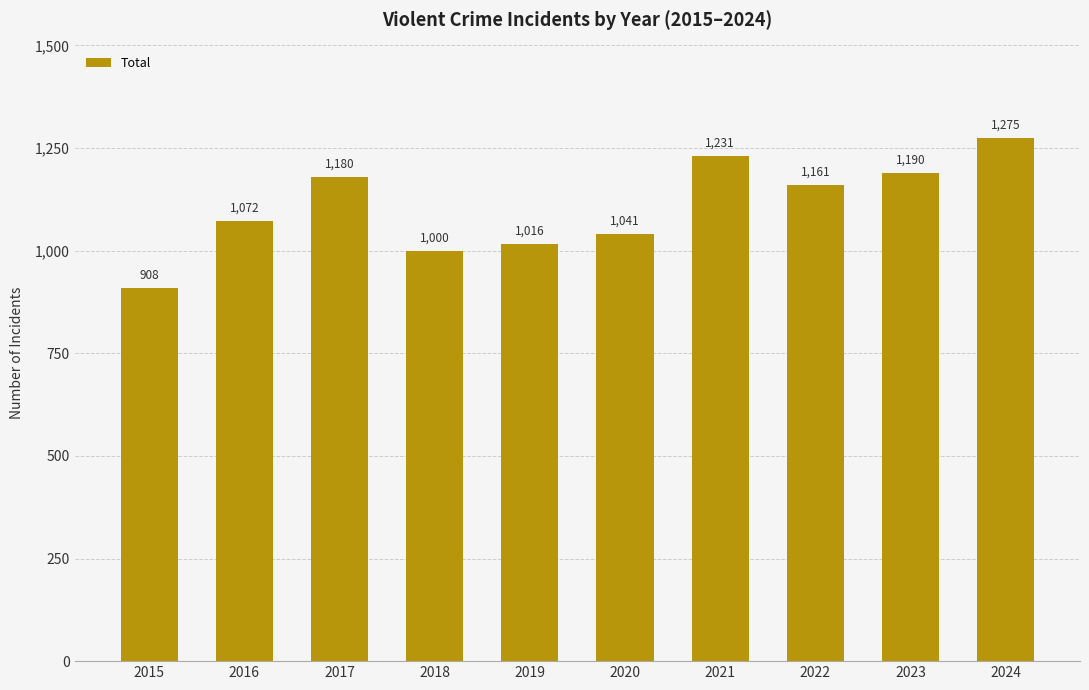

What is the approximate value at 2022, to the nearest 5?

1160